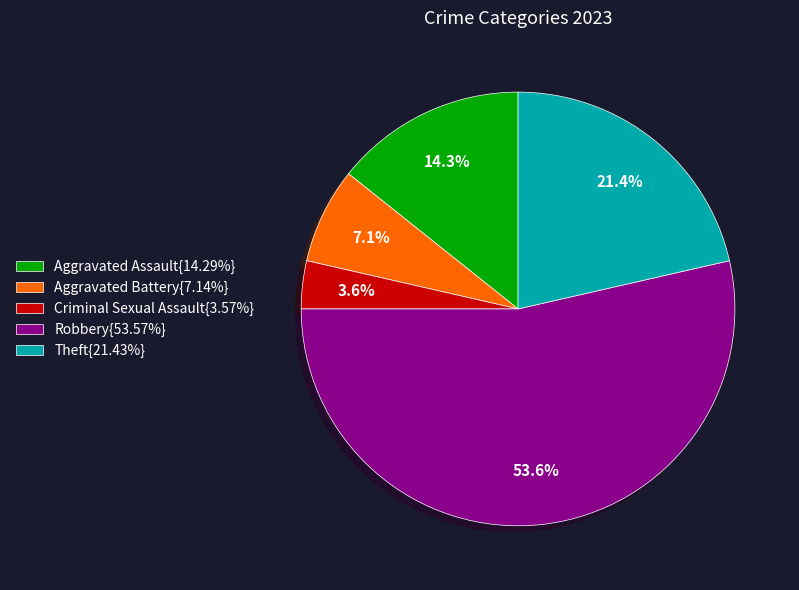

How much of the chart is everything except Aggravated Battery{7.14%}?

92.9%